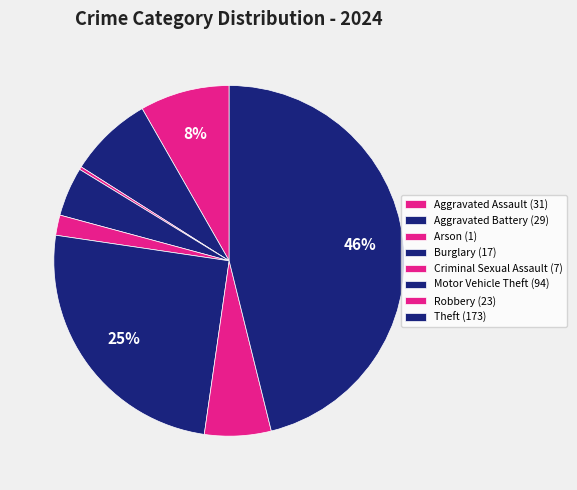

True or false: Theft accounts for 46% of the total.

True